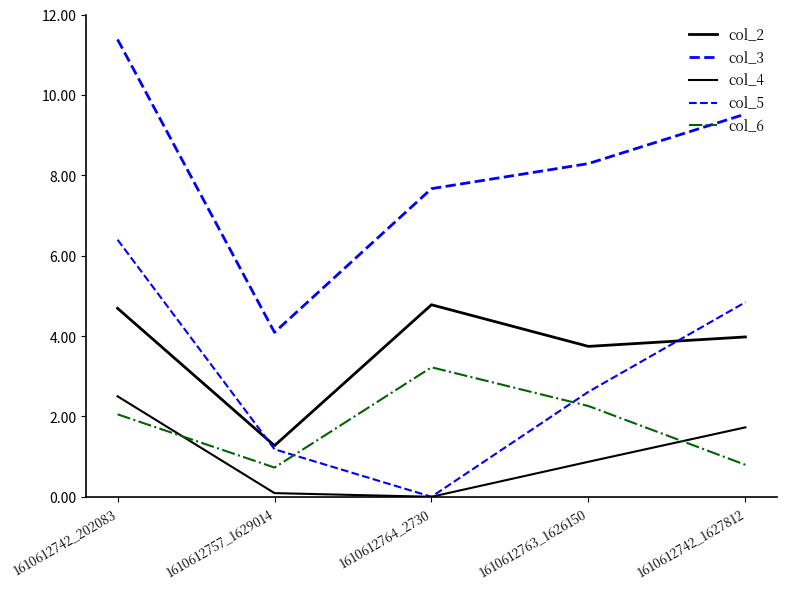

Rank the categories by col_3 value from lowest to highest.

1610612757_1629014, 1610612764_2730, 1610612763_1626150, 1610612742_1627812, 1610612742_202083